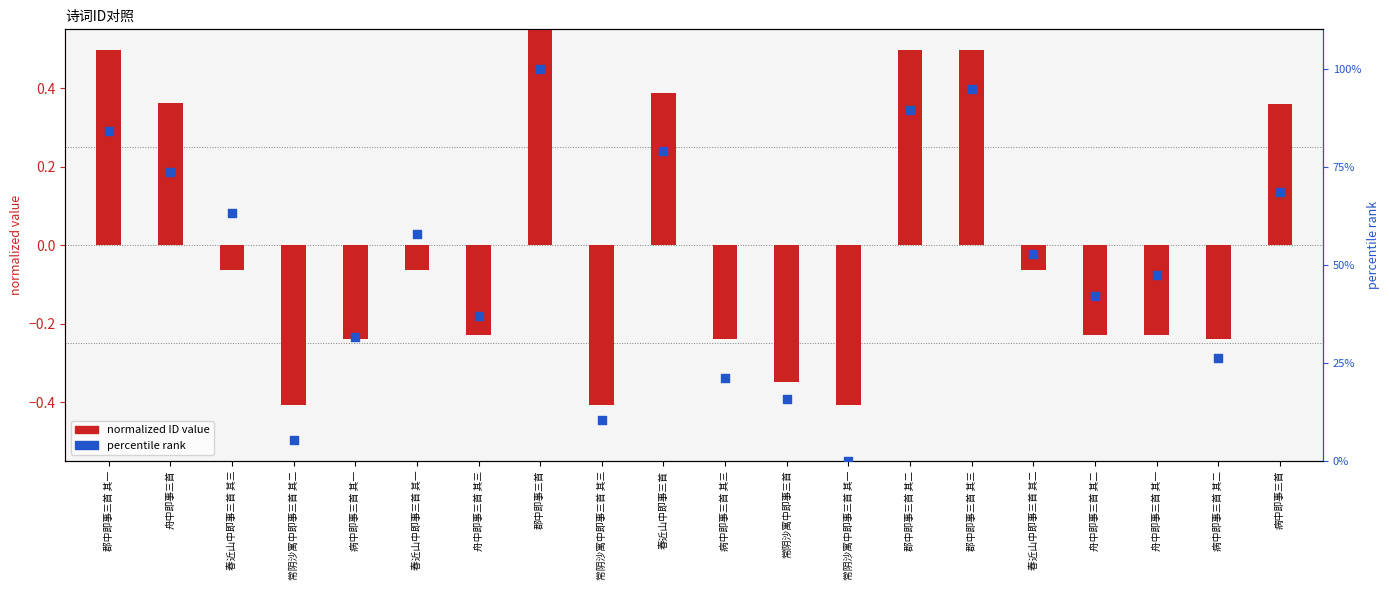

What are all the series names shown in the legend?

normalized ID value, percentile rank